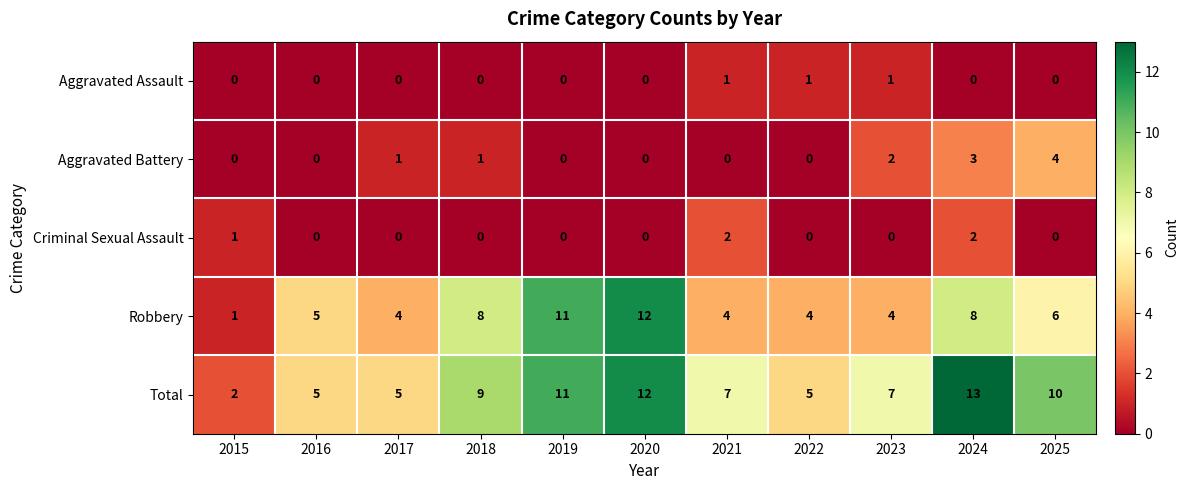

What is the highest value of the Total series?

13